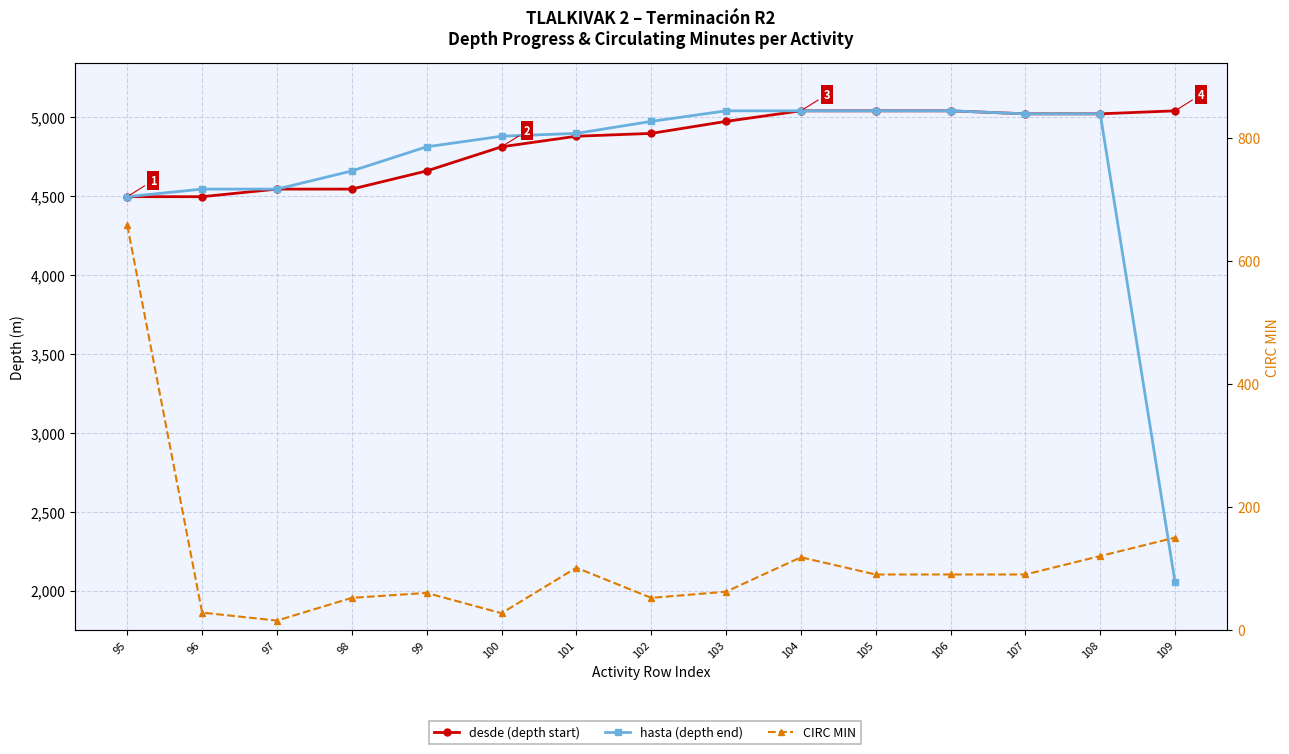

What is the approximate value of CIRC MIN at 105, to the nearest 50?

100